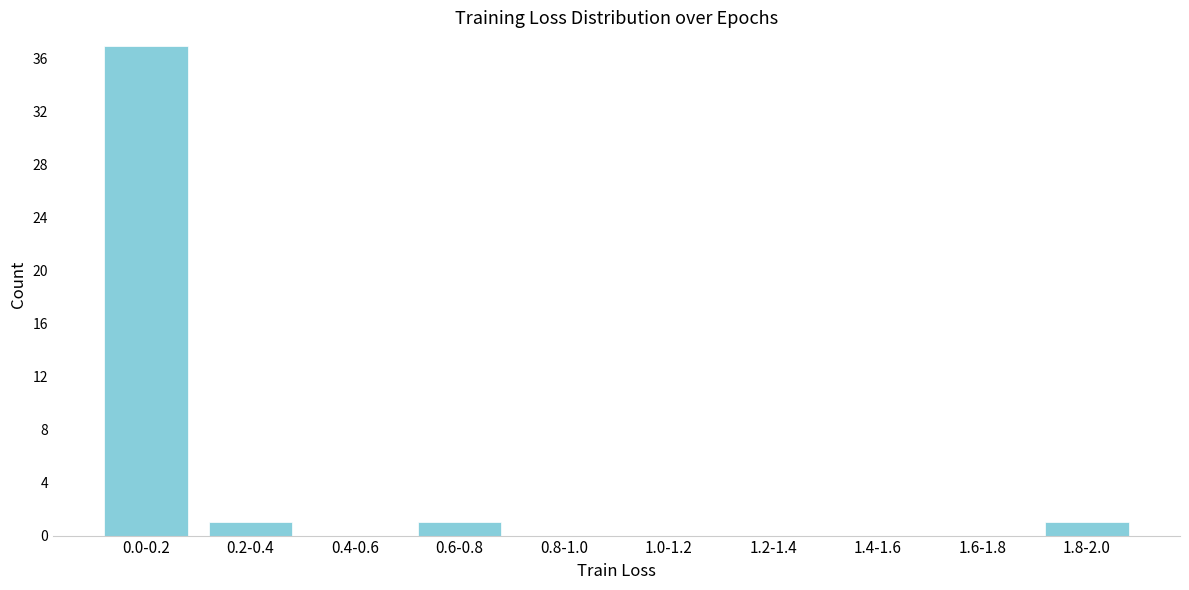

Reading right to left, list all the values displayed in this chart.

1.8-2.0=1	1.6-1.8=0	1.4-1.6=0	1.2-1.4=0	1.0-1.2=0	0.8-1.0=0	0.6-0.8=1	0.4-0.6=0	0.2-0.4=1	0.0-0.2=37